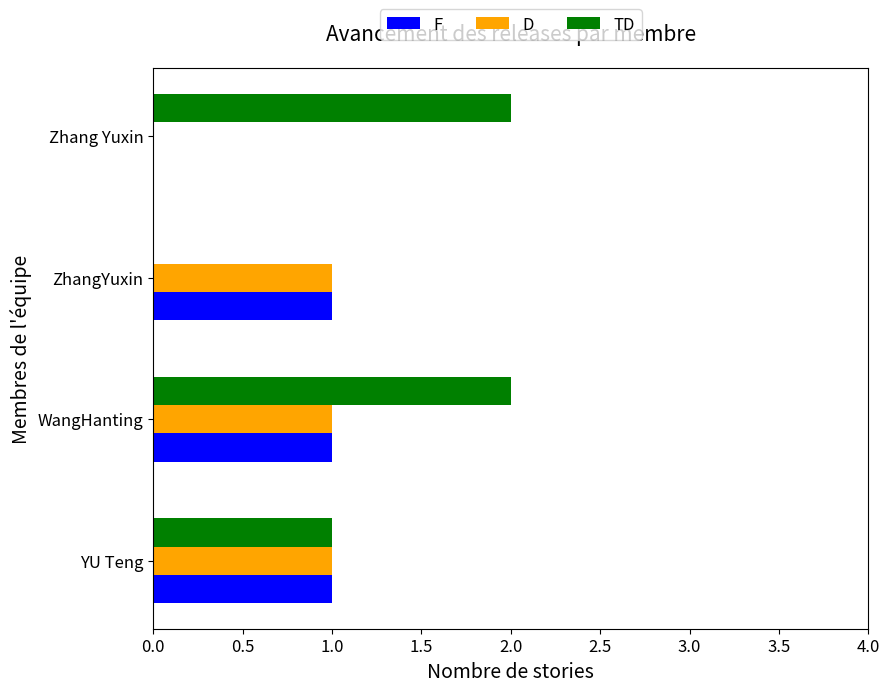

The TD series shows -1 at ZhangYuxin. True or false?

False